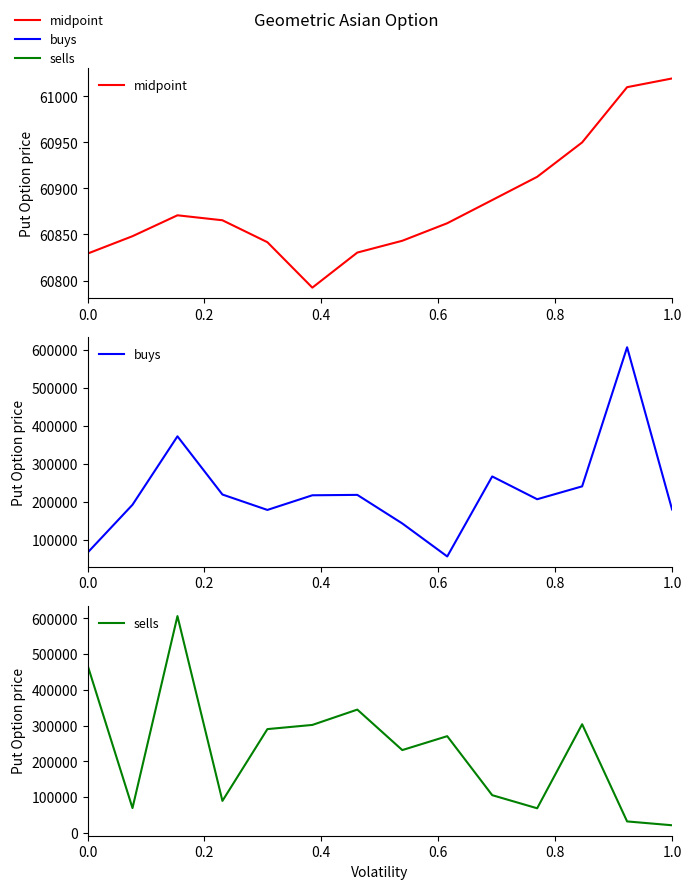

Which series has the largest range (max minus min)?

sells